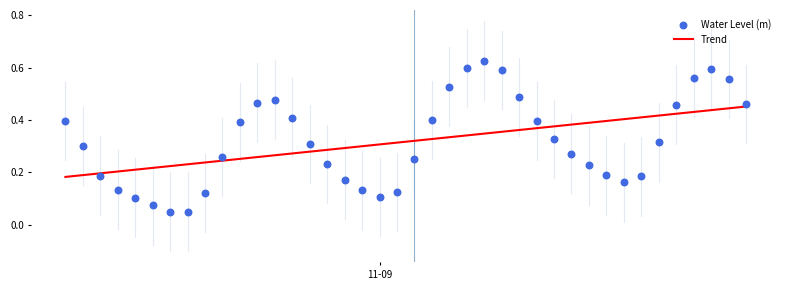

At how many categories does at least one series exceed 0?

40